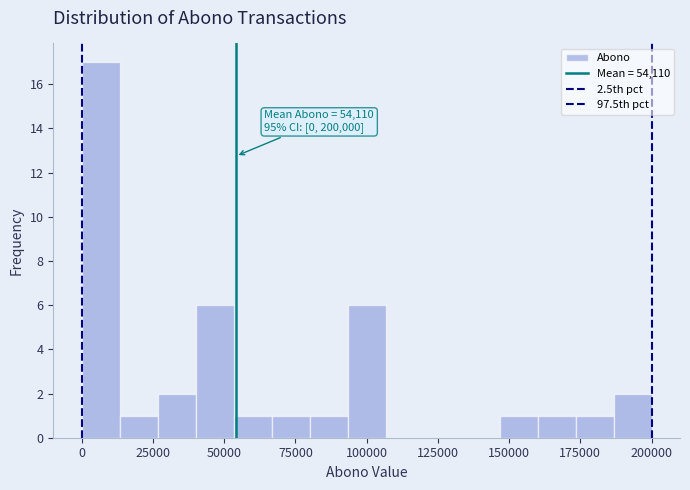

Around what value on the x-axis is the tallest bar? Give the approximate position of its centre, as read against the axis.

5000